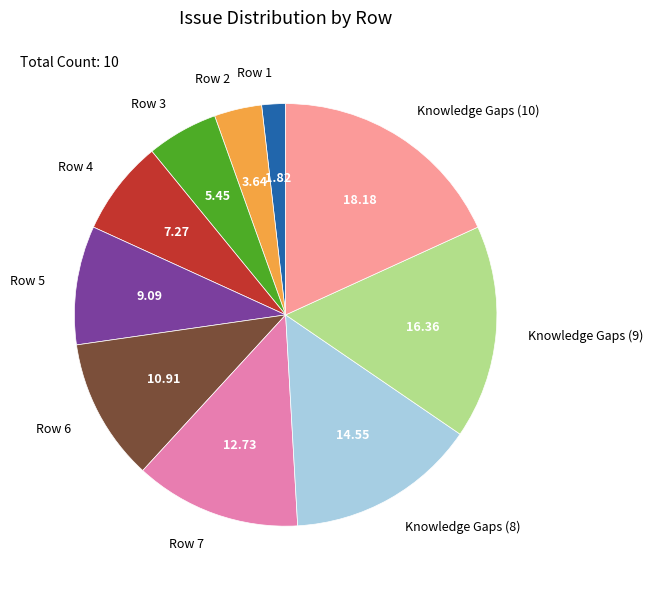

Is it true that Row 5 is 9% of the pie?

True